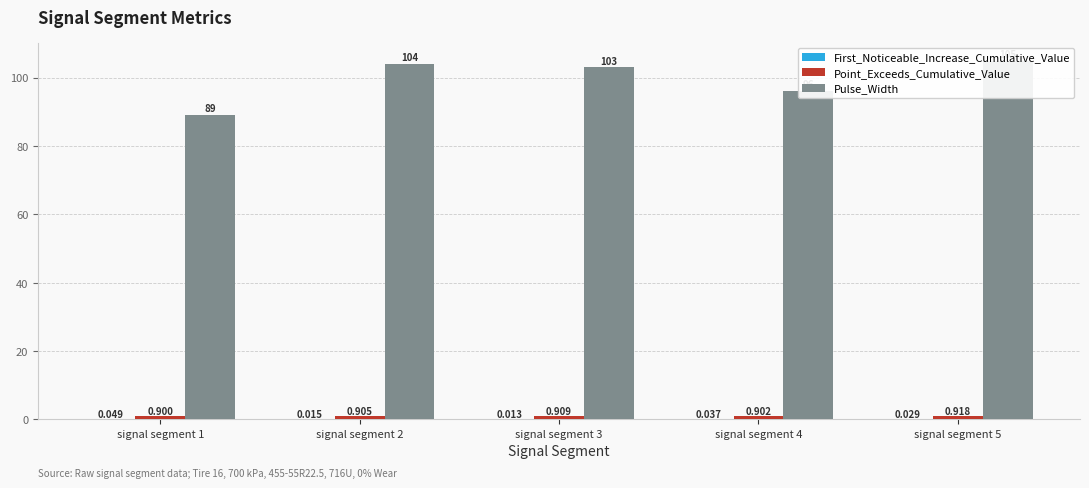

The value of Pulse_Width at signal segment 2 is 25.8. True or false?

False